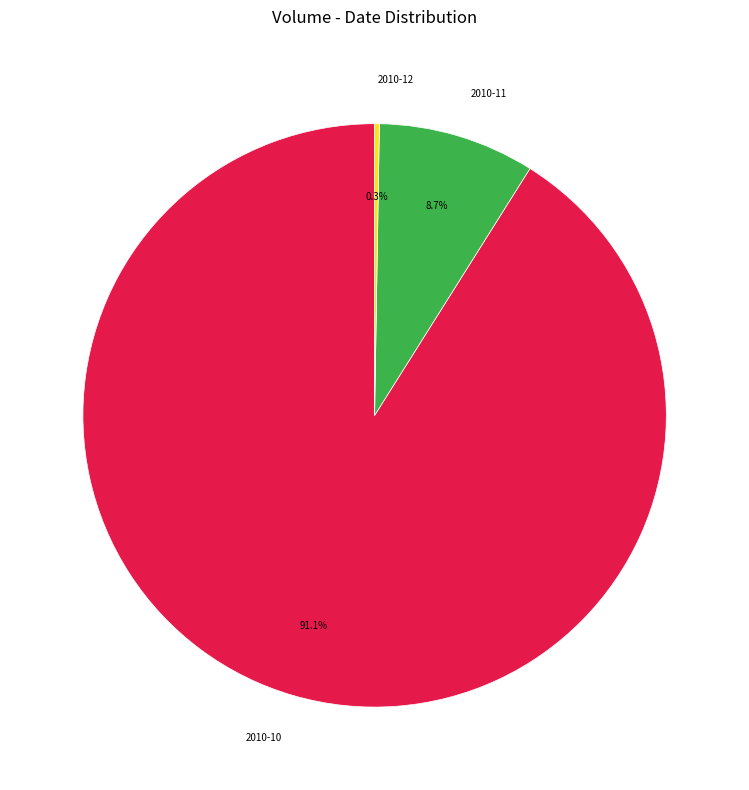

Does any single category account for the majority?

Yes